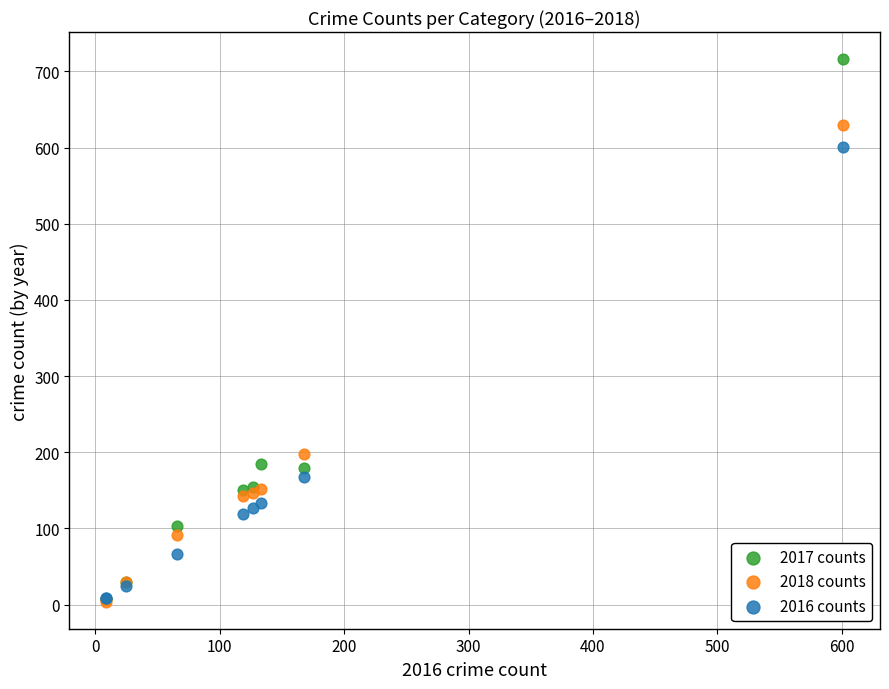

What are all the series names shown in the legend?

2017 counts, 2018 counts, 2016 counts